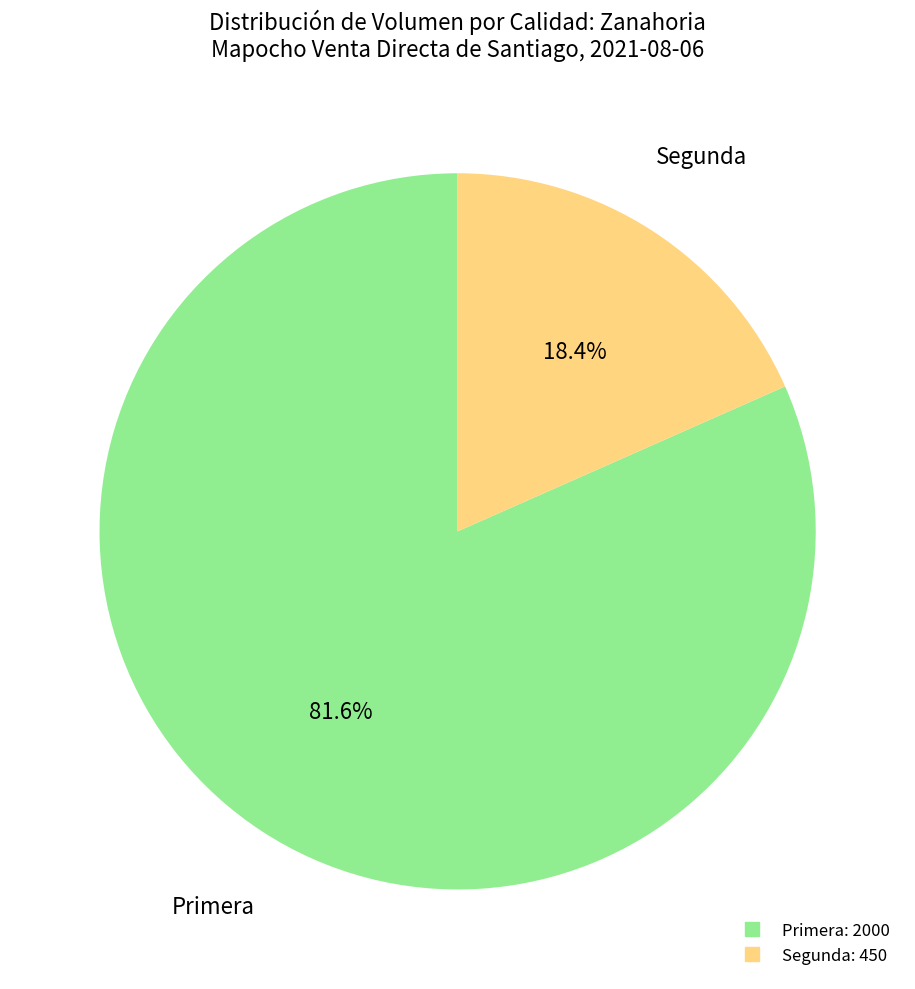

How many slices are in this pie chart?

2